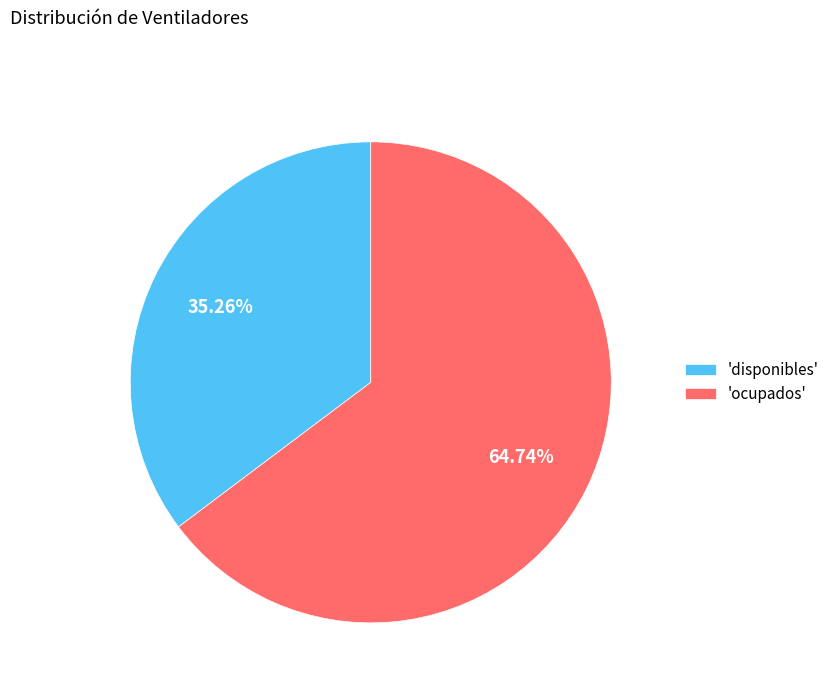

Rank the categories by value from lowest to highest.

'disponibles', 'ocupados'